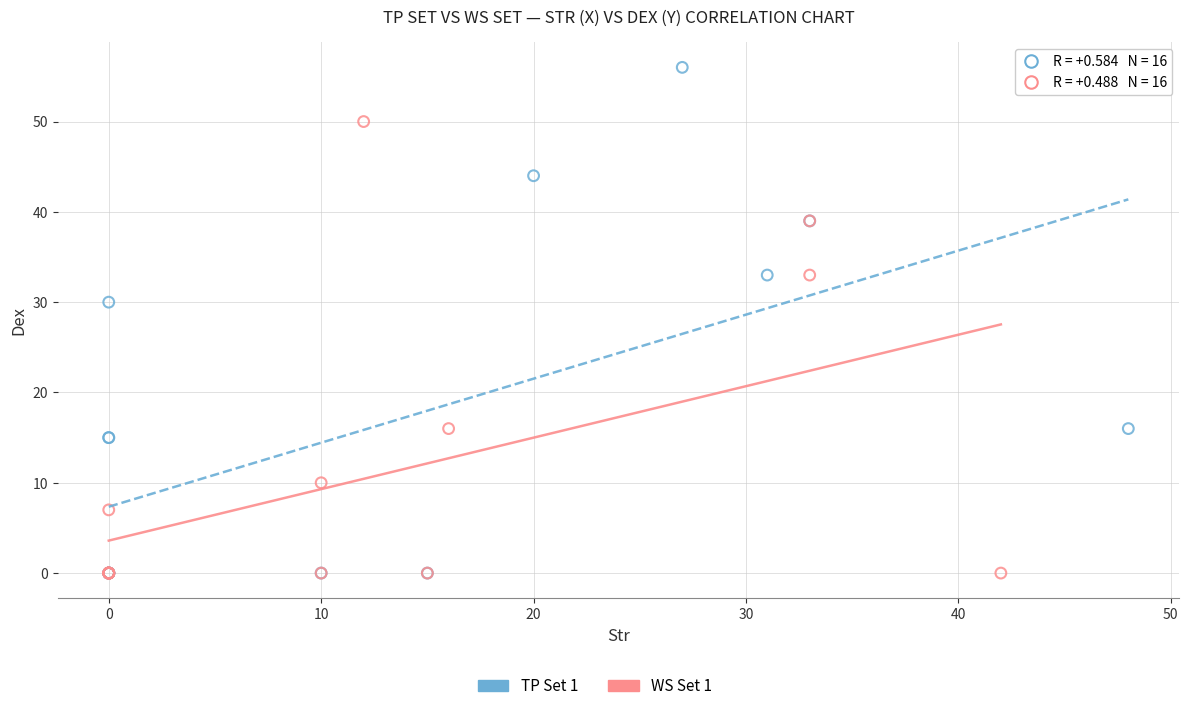

Which series contains the highest Y value?

TP Set 1